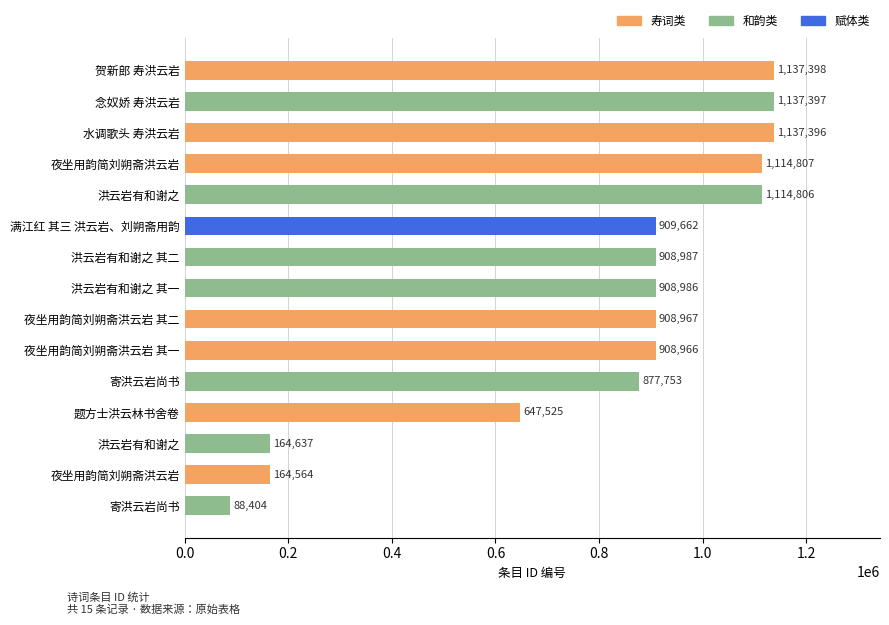

Count the number of categories in the chart.

15